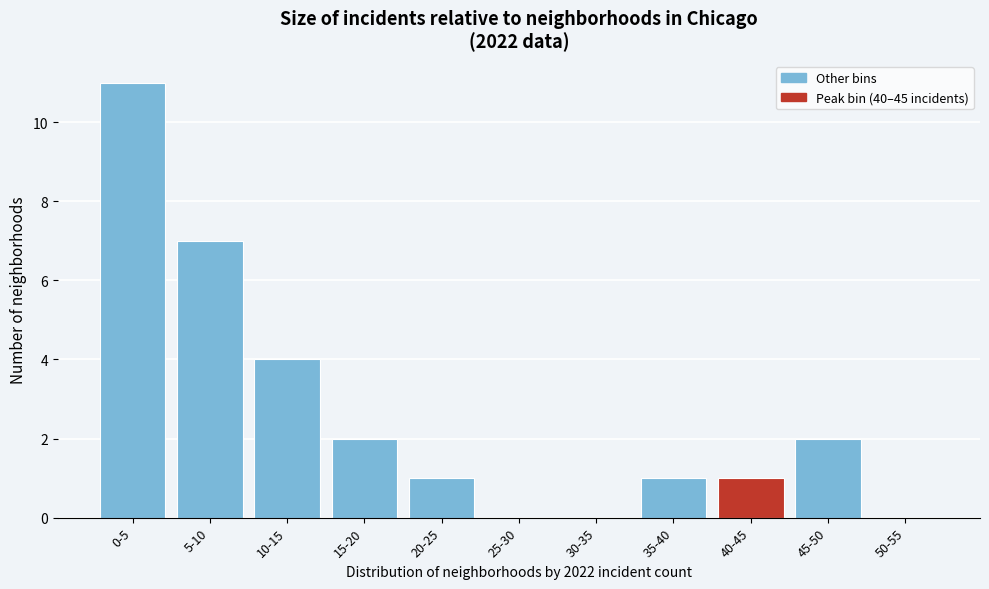

Reading right to left, extract all data points from this chart.

50-55=0	45-50=2	40-45=1	35-40=1	30-35=0	25-30=0	20-25=1	15-20=2	10-15=4	5-10=7	0-5=11